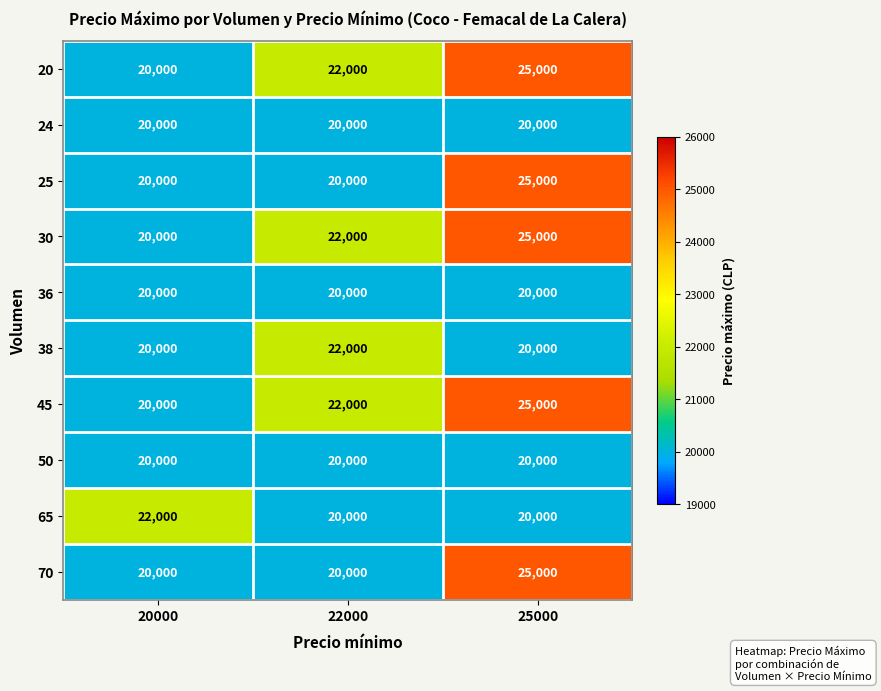

What is the total value across all series at 25000?

225000